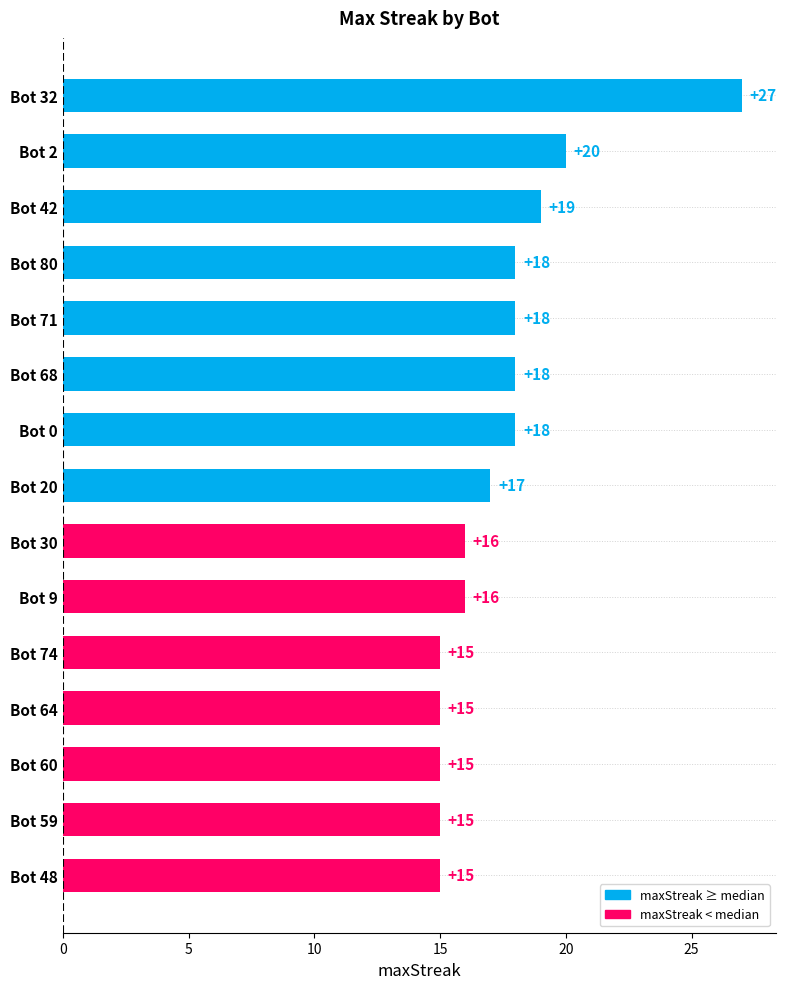

How many distinct data groups are displayed?

1